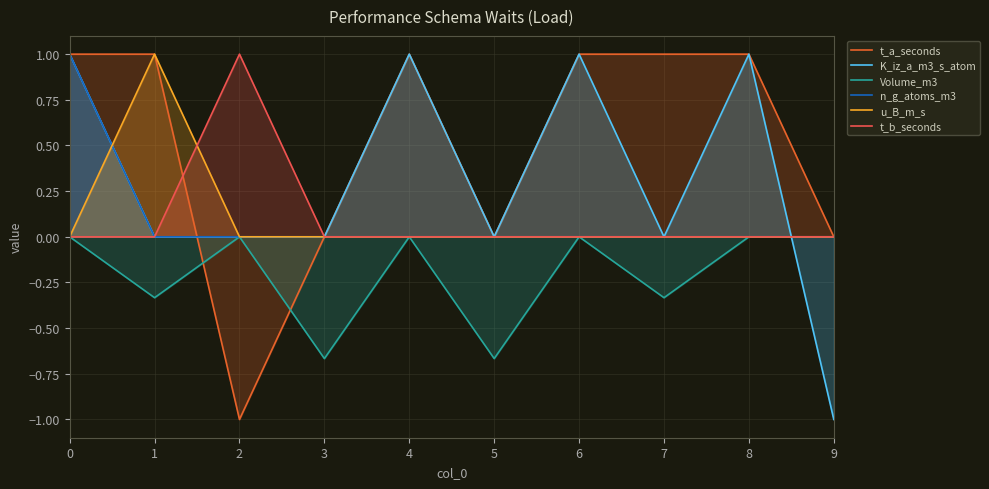

Read the t_a_seconds value at 1.

1.0